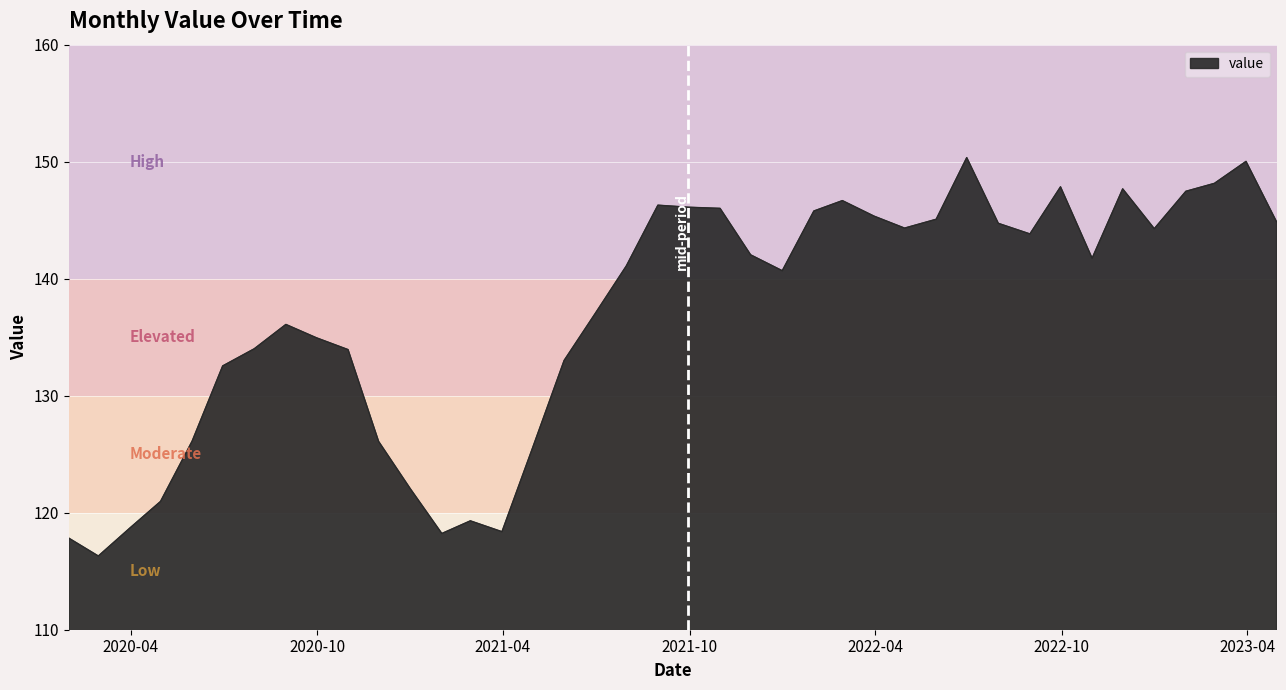

What is the difference between the maximum and minimum values?

34.0